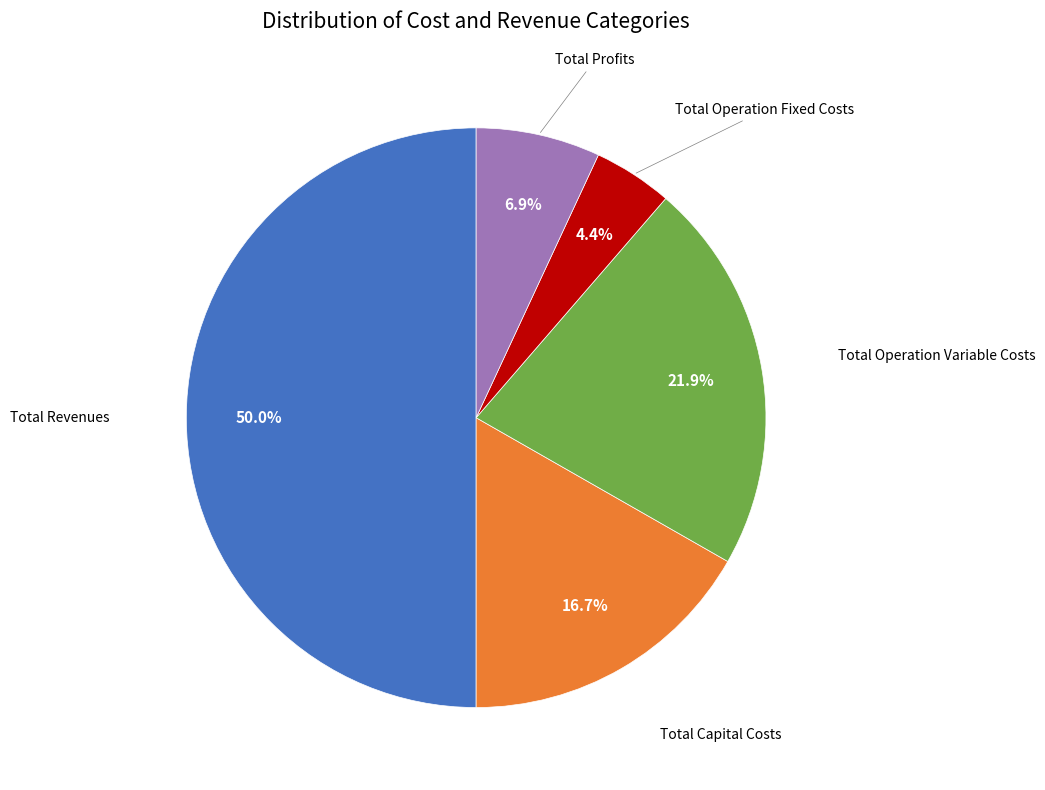

Approximately how many times larger is the value at Total Profits compared to Total Operation Fixed Costs?

1.6